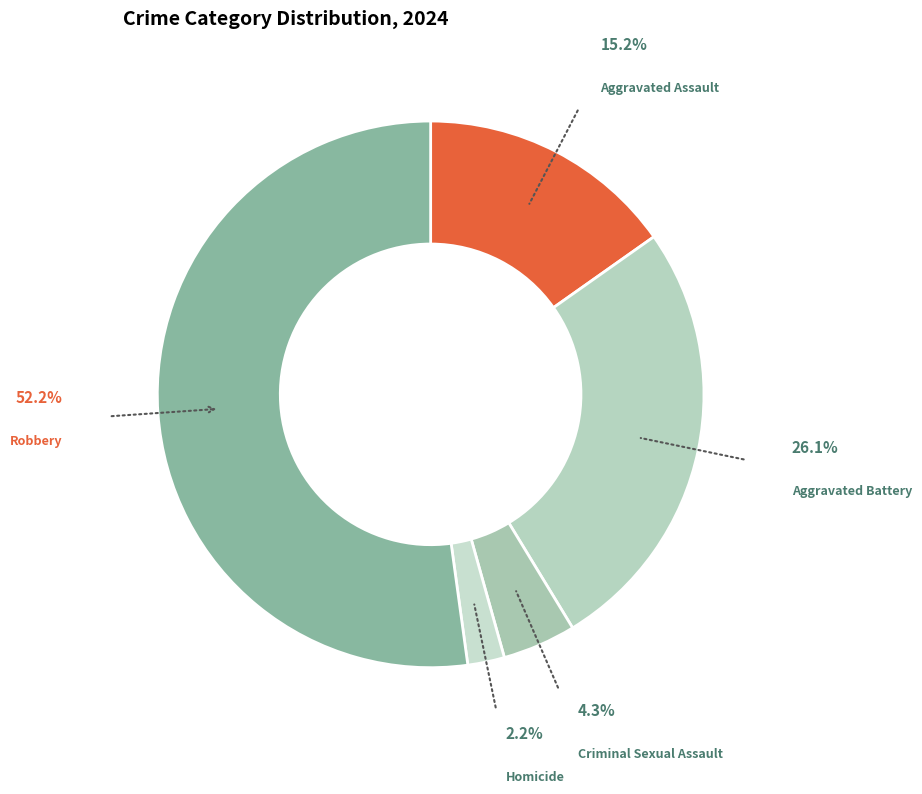

How many segments does this pie chart have?

5